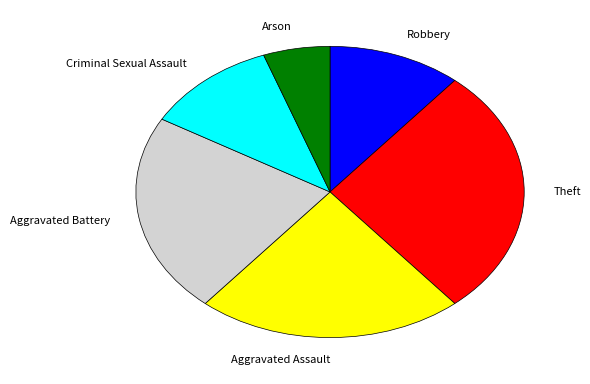

Is Aggravated Battery the majority of the pie?

No